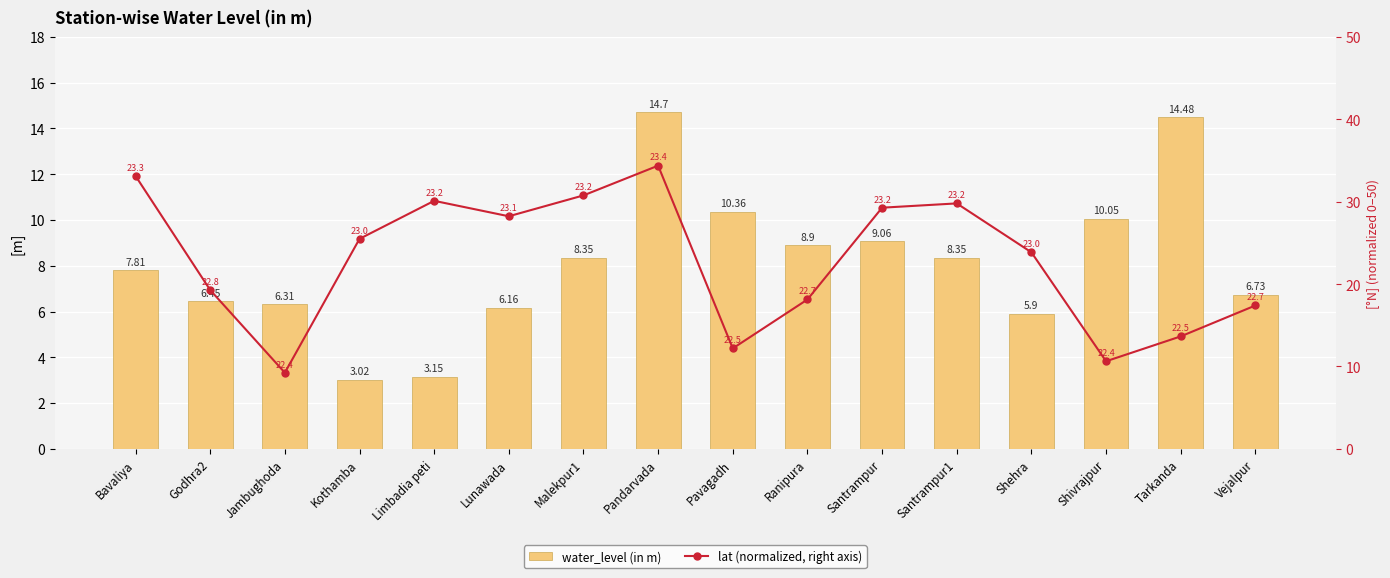

Does the chart contain stacked bars?

No